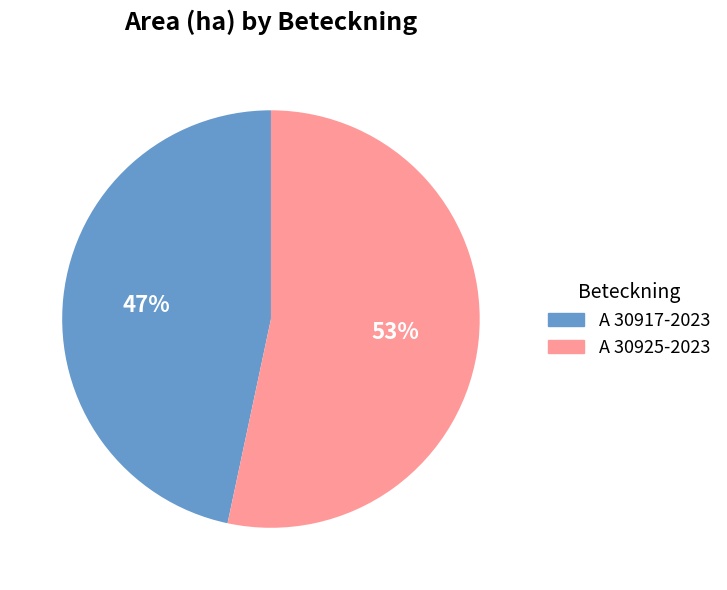

Does any single category account for the majority?

Yes